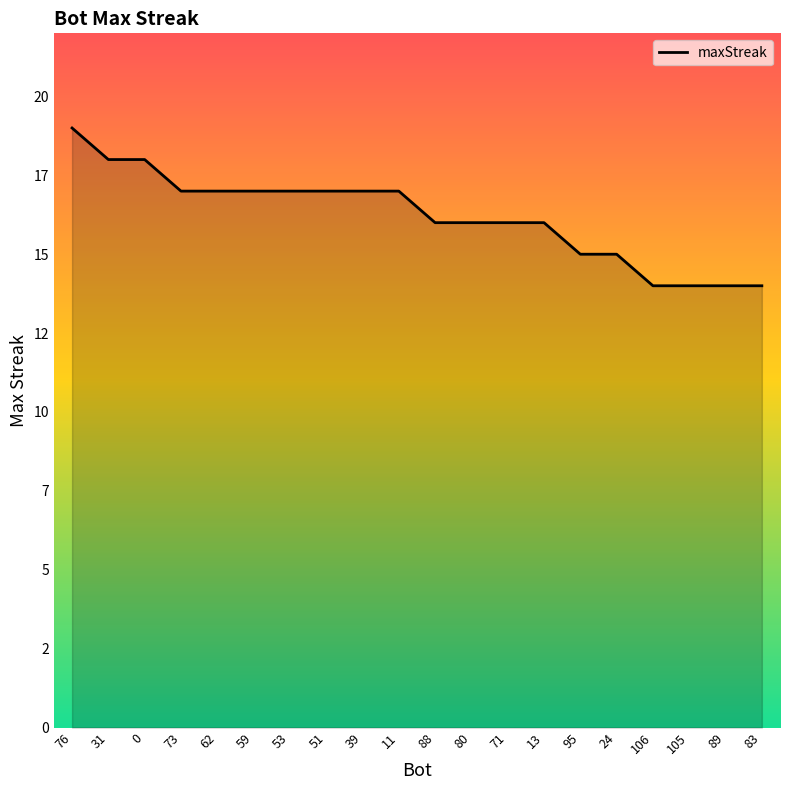

True or false: there are more than 2 points higher than both neighbors.

False